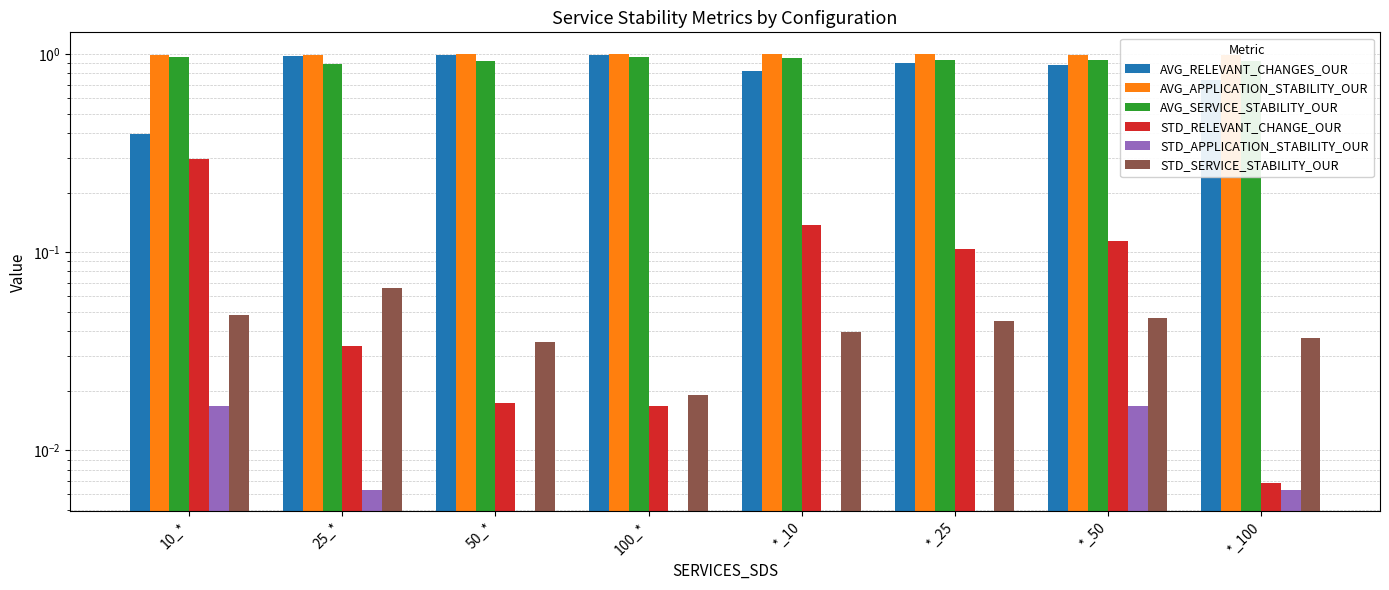

What is the sum of all AVG_APPLICATION_STABILITY_OUR values?

8.0